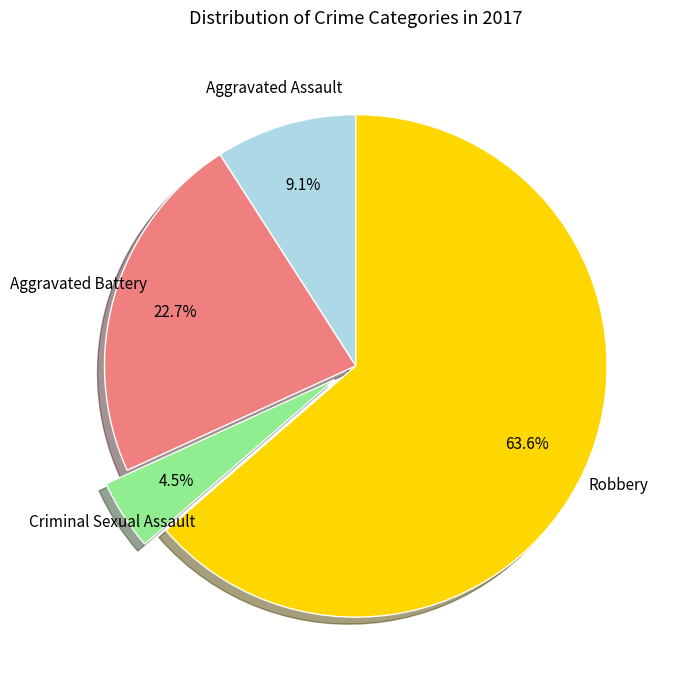

Is it true that Aggravated Assault is 9% of the pie?

True